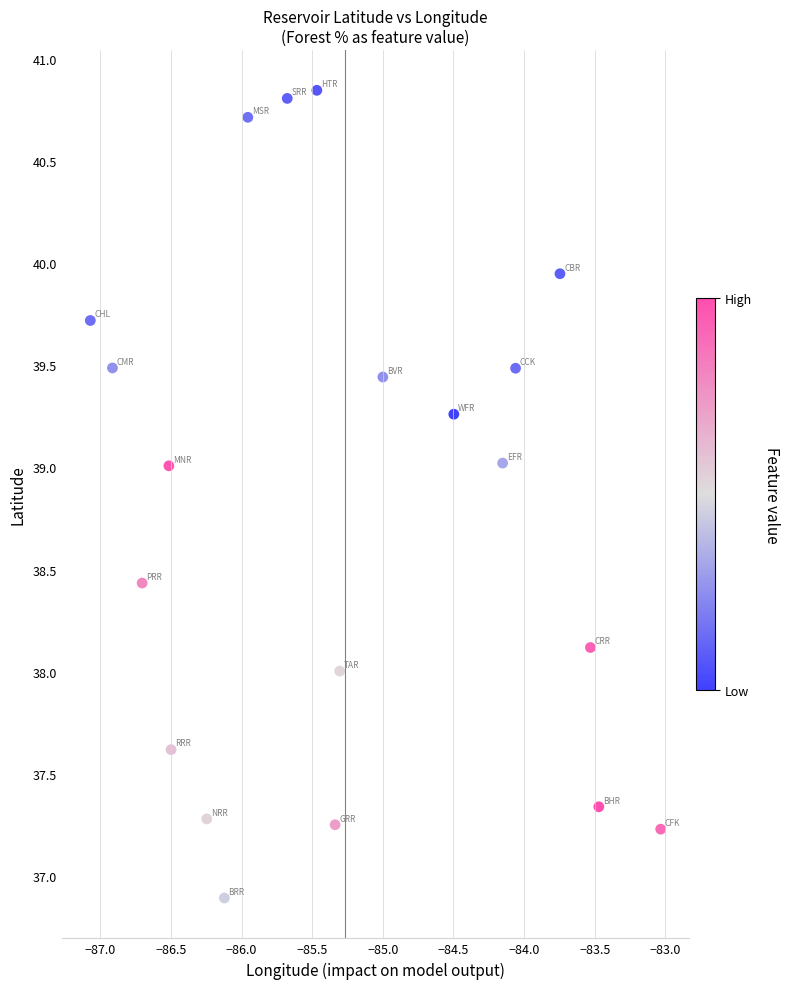

What is the range of X values (max minus min)?

4.0